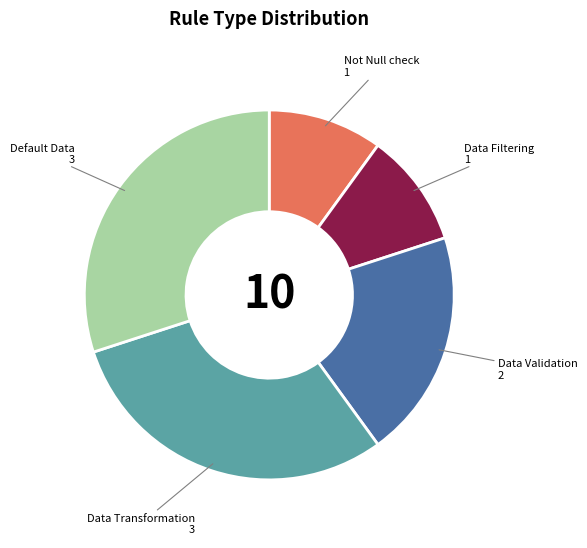

Count the number of slices in the pie.

5